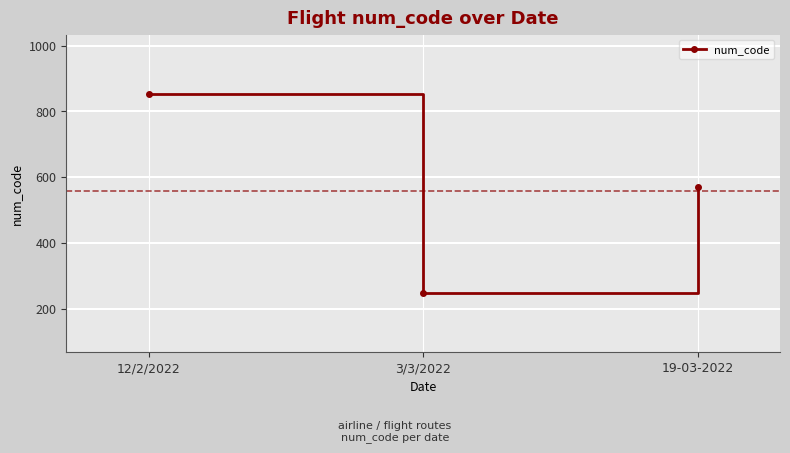

What is the smallest value displayed?

248